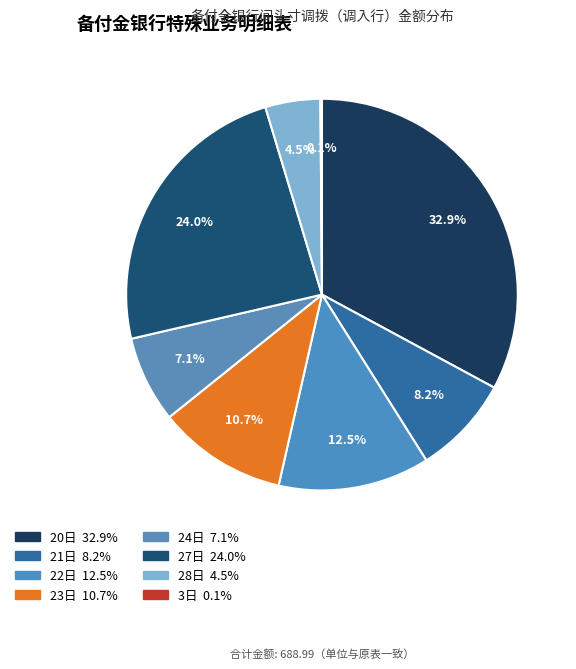

Rank the categories by value from highest to lowest.

20日, 27日, 22日, 23日, 21日, 24日, 28日, 3日